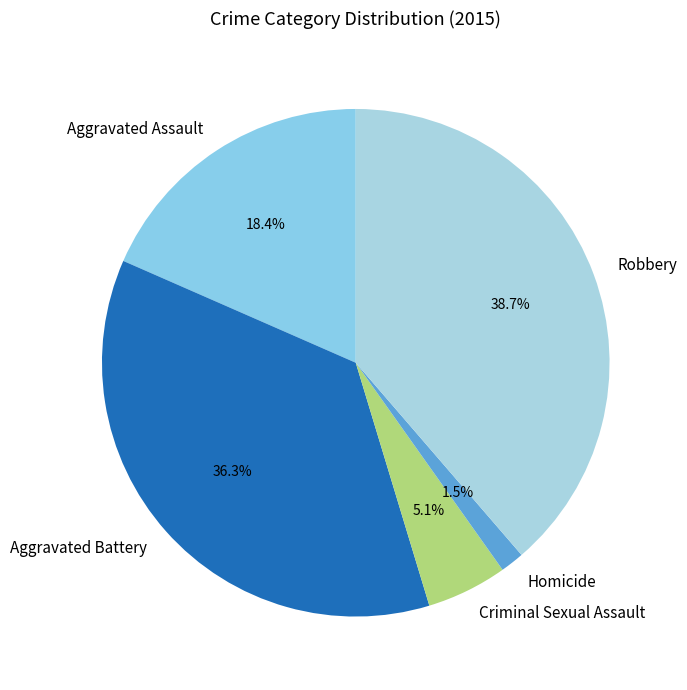

How many slices are in this pie chart?

5